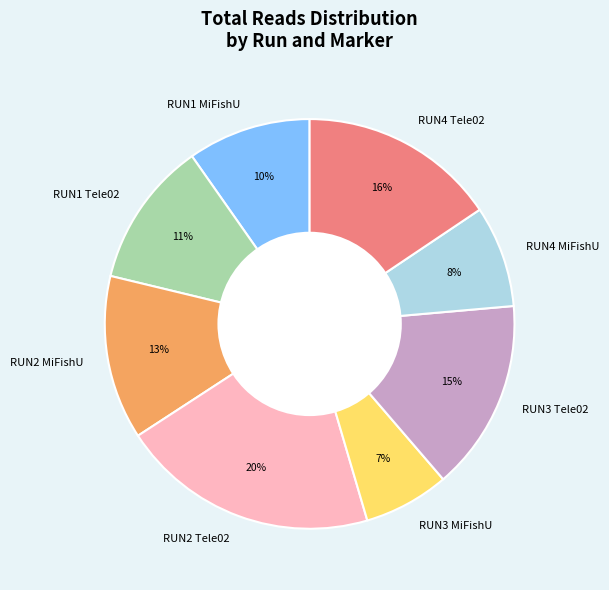

To the nearest percent, what is the combined percentage of RUN2 Tele02 and RUN3 MiFishU?

27%